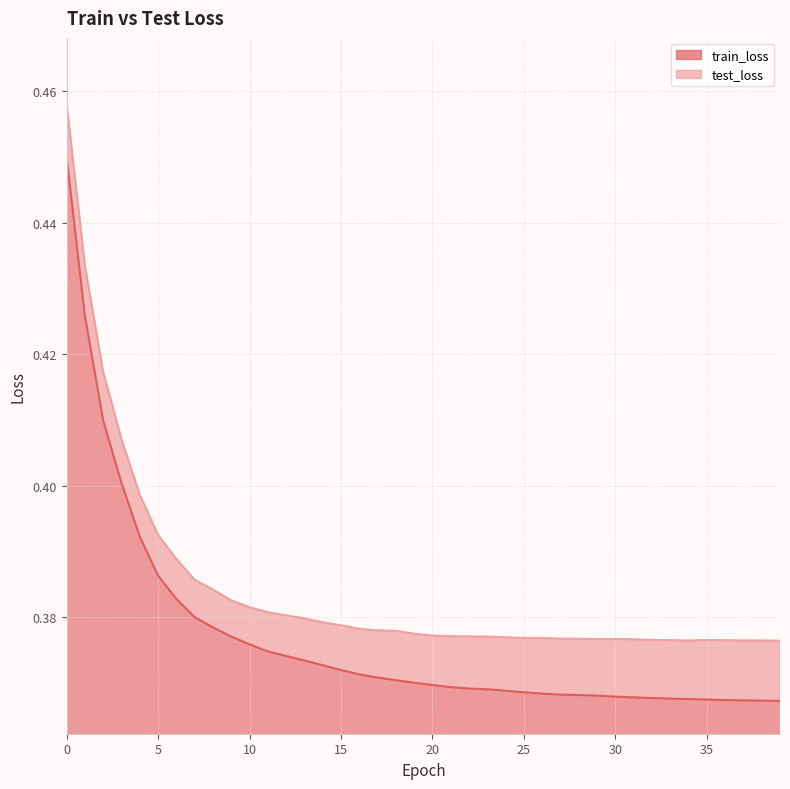

True or false: test_loss and train_loss cross at least once.

False